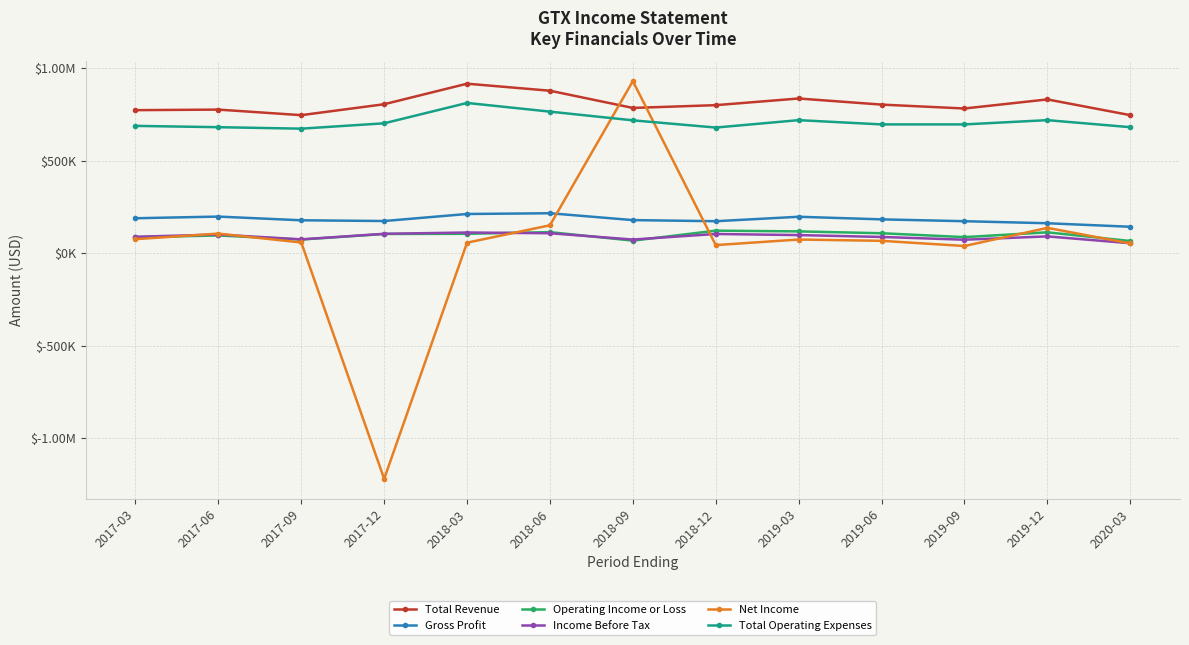

What is the highest value of the Net Income series?

929000